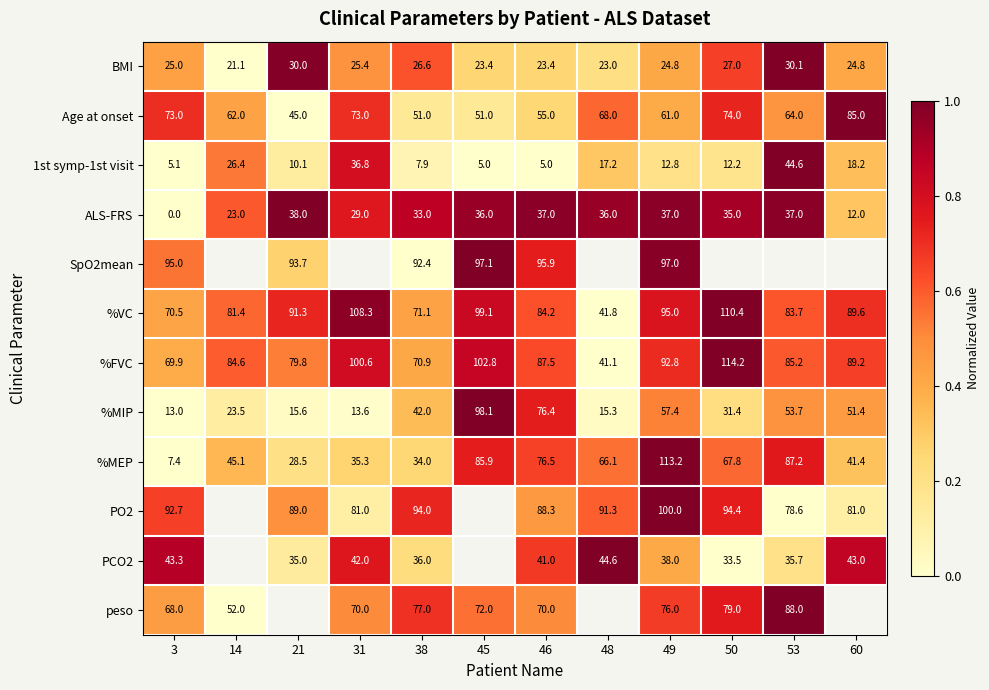

The %MEP series shows 0.6 at 48. True or false?

True